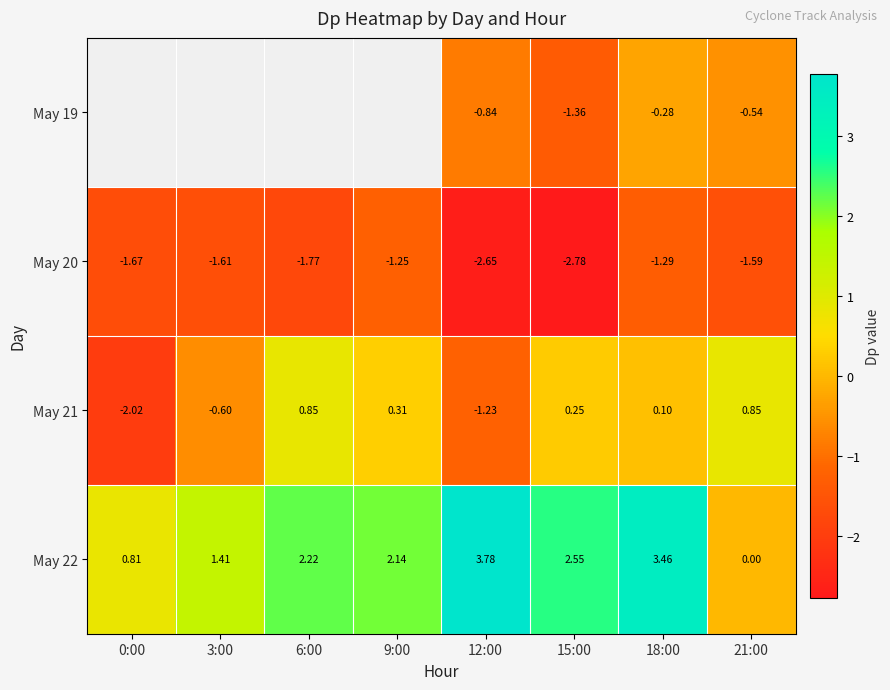

Is the value of May 19 at 15:00 greater than the value of May 20 at 21:00?

Yes